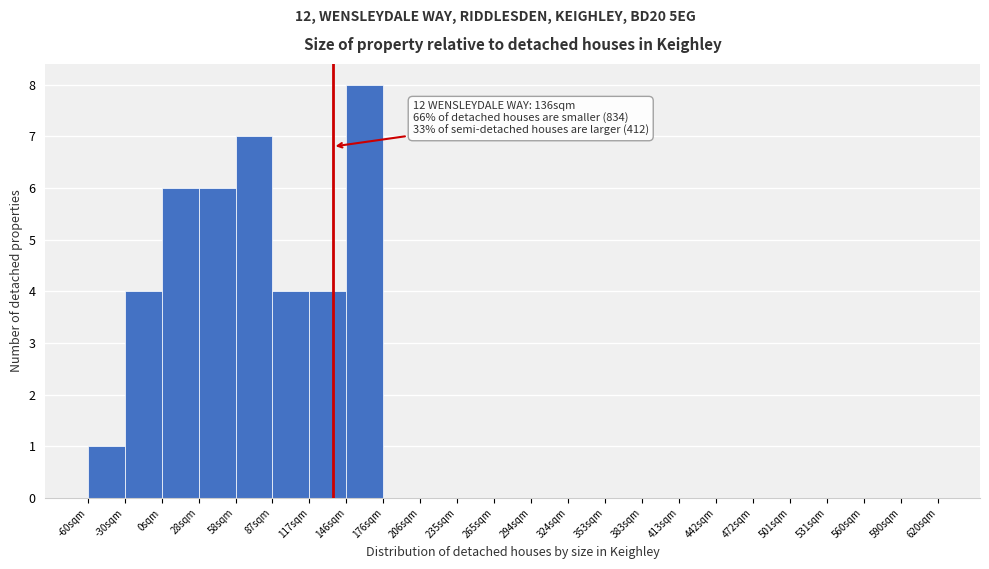

Over which range of the x-axis is the bar tallest?

145 to 175